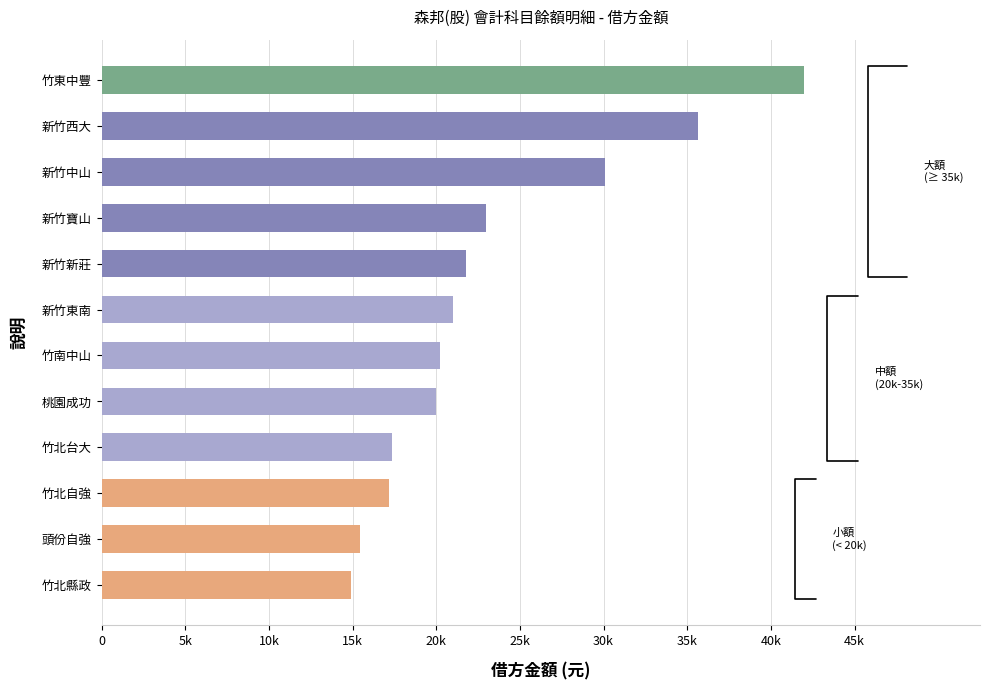

What is the difference between the maximum and second lowest values?

26544